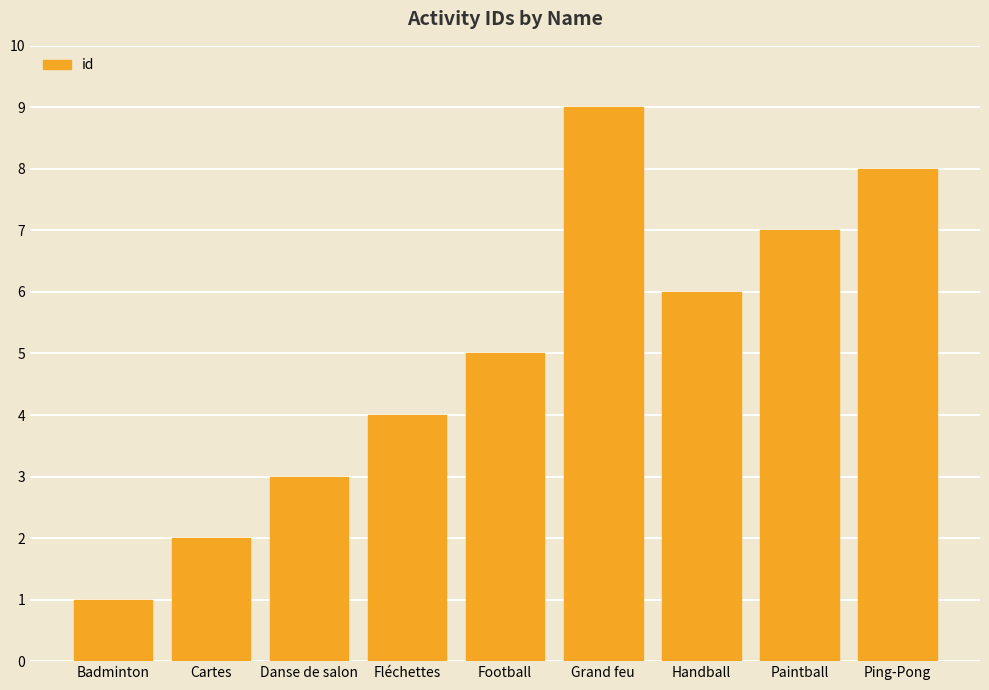

Where is the data nearest to the value 5?

Football